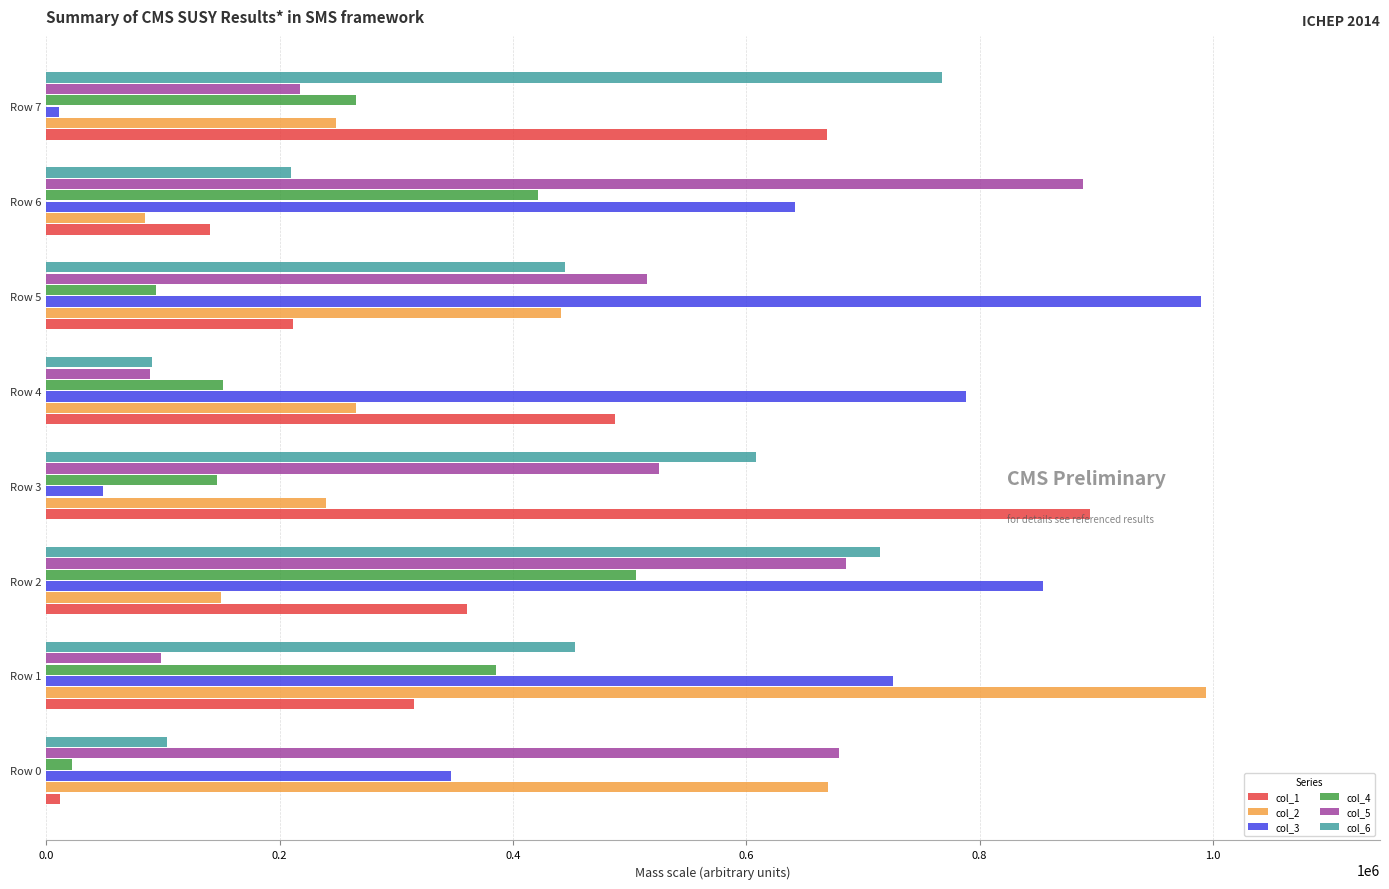

Rank the series at Row 1 from highest to lowest value.

col_2, col_3, col_6, col_4, col_1, col_5